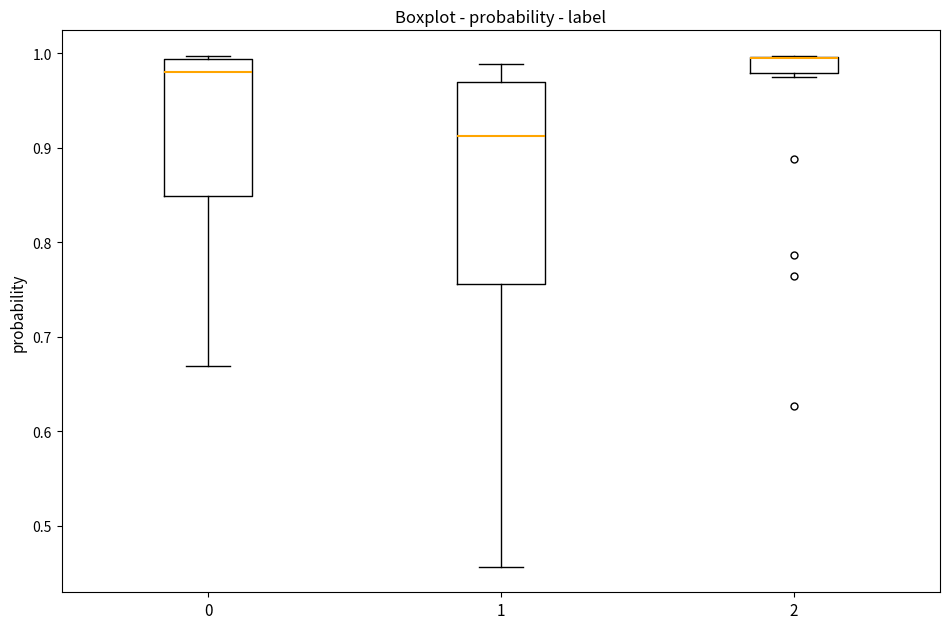

Which box is the tallest, from its lower edge to its upper edge?

1